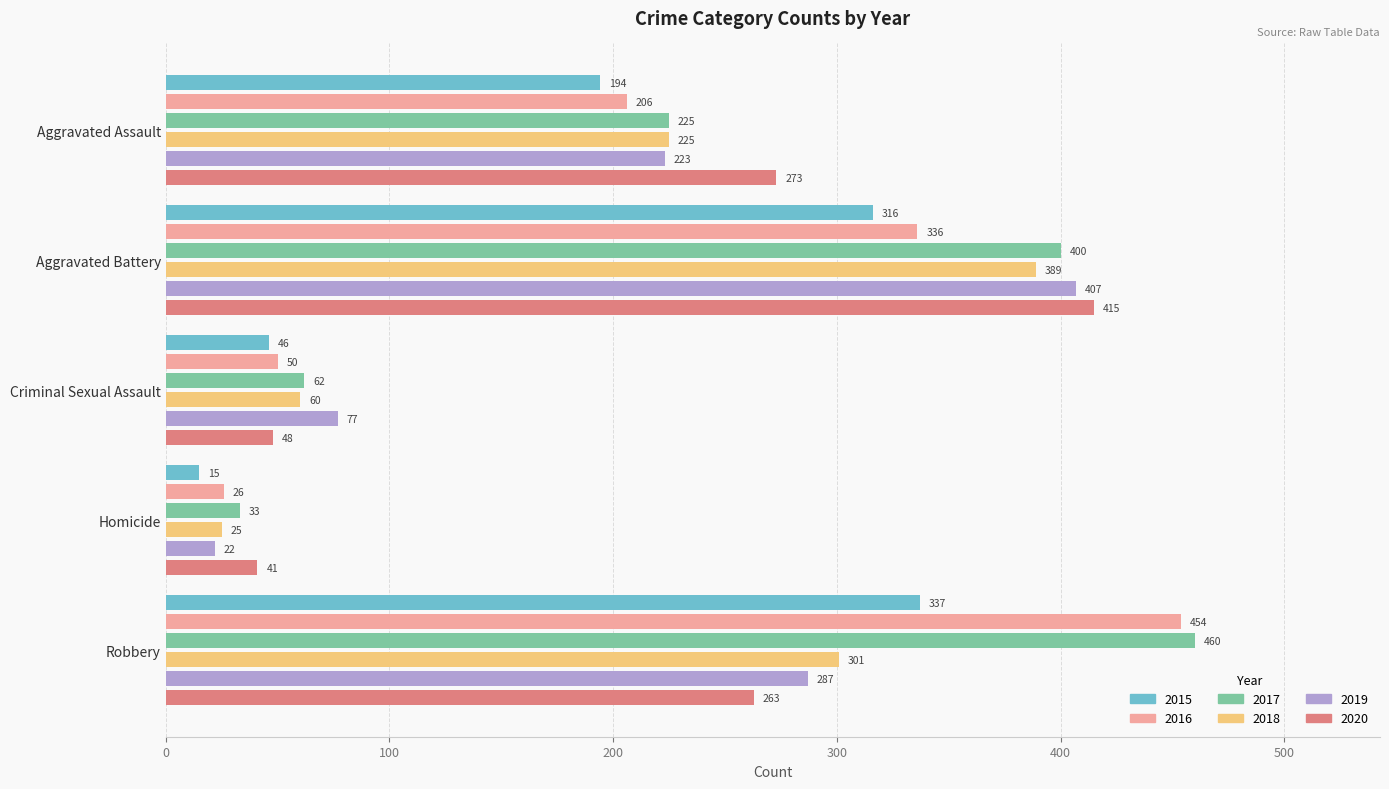

What is the difference between the second highest and minimum values in the 2016 series?

310